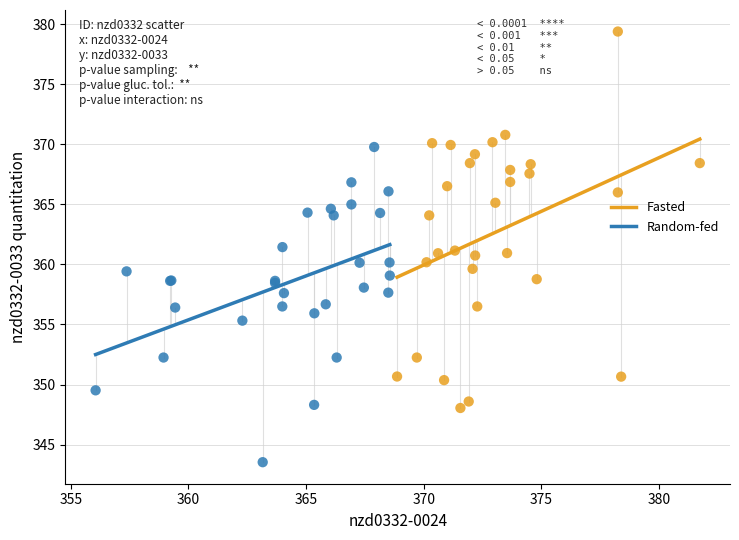

Which series contains the lowest Y value?

Random-fed